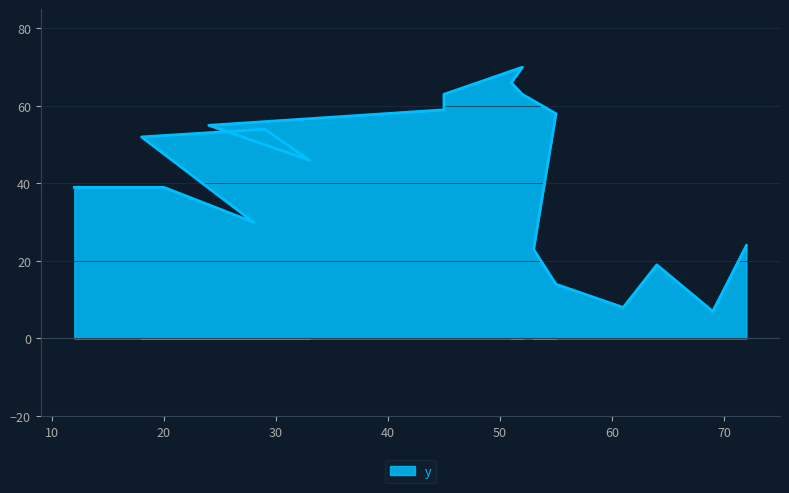

Rank the categories by value from highest to lowest.

52, 51, 45, 52, 45, 55, 24, 29, 18, 33, 12, 20, 28, 72, 53, 64, 55, 61, 69